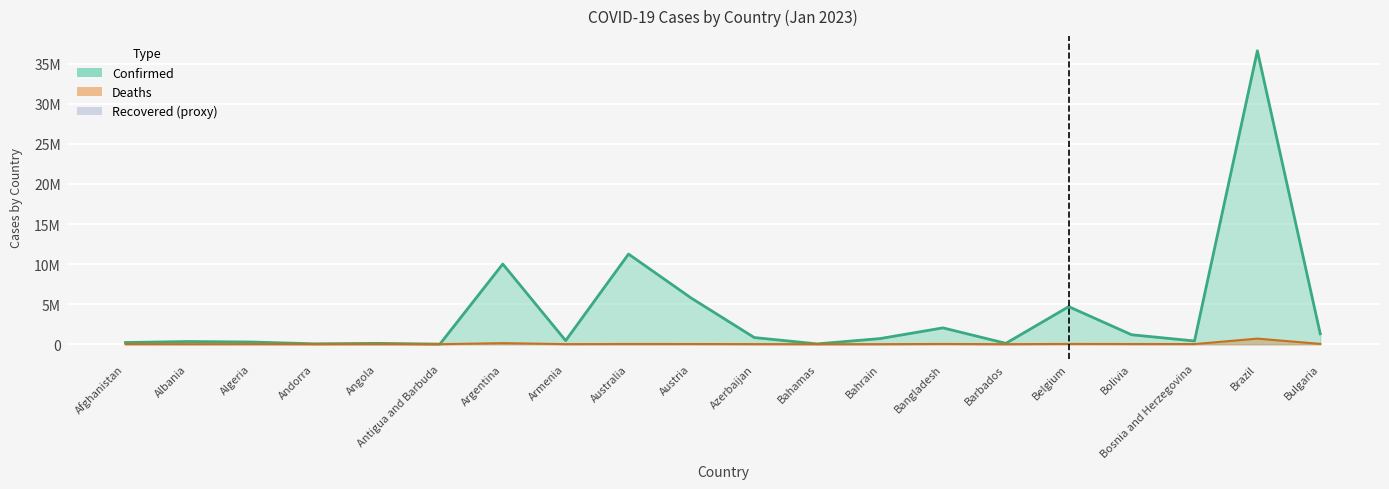

What is the difference between the highest and lowest values at Azerbaijan?

817255